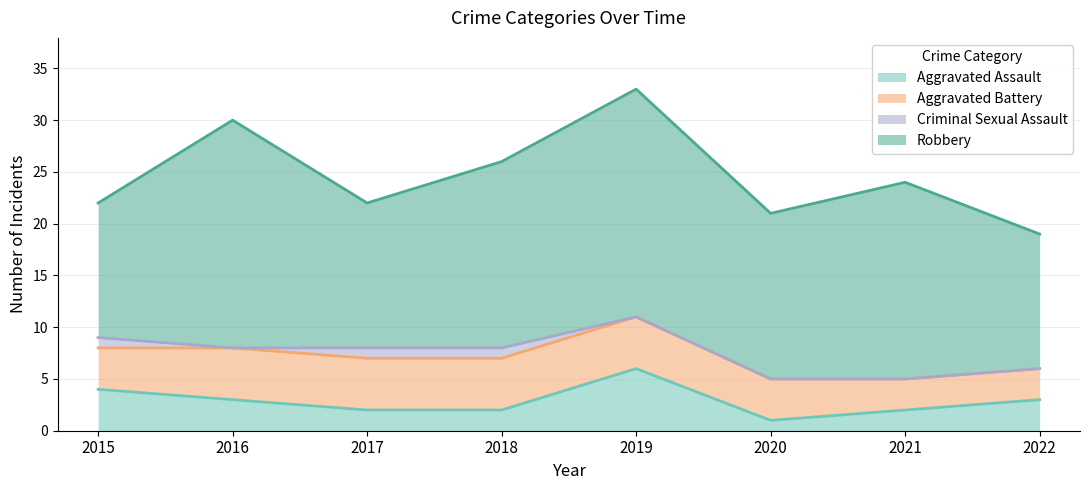

At which category does Robbery reach its first local peak?

2016